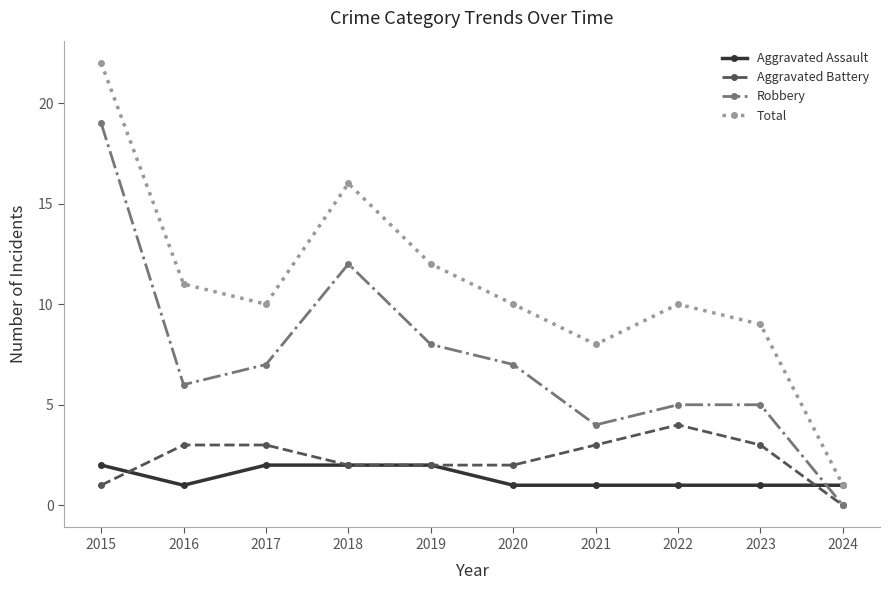

How many values in the Robbery series are below 7?

5